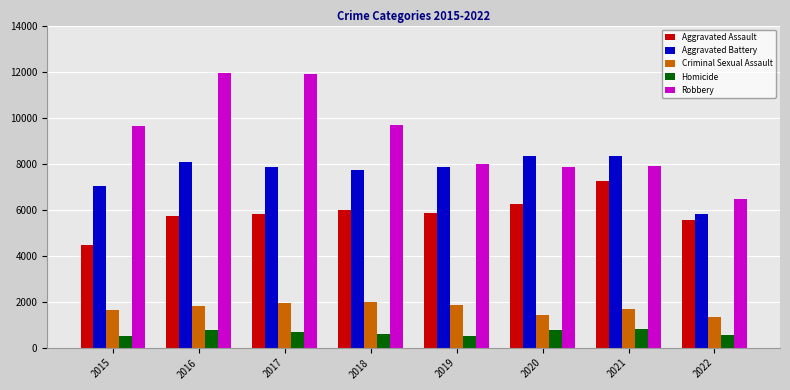

How many groups of bars are there?

8